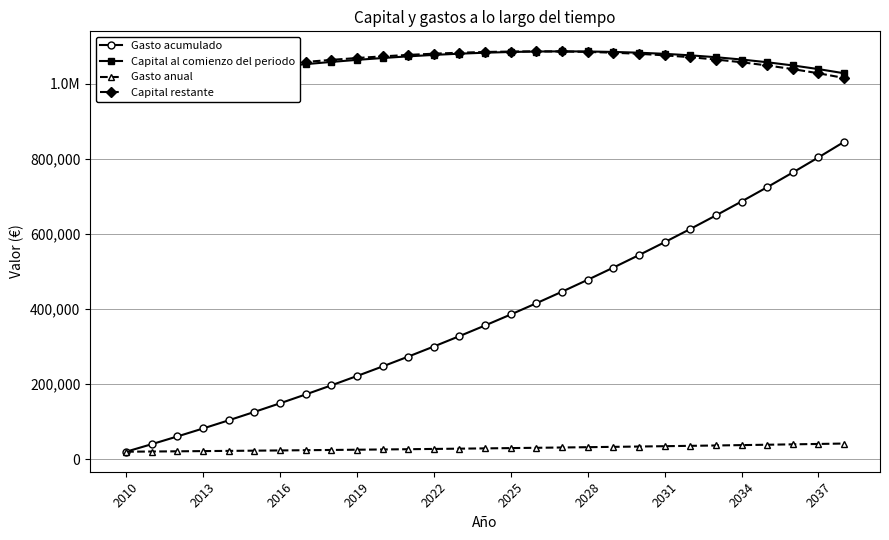

True or false: Gasto anual and Capital al comienzo del periodo intersect in this chart.

False